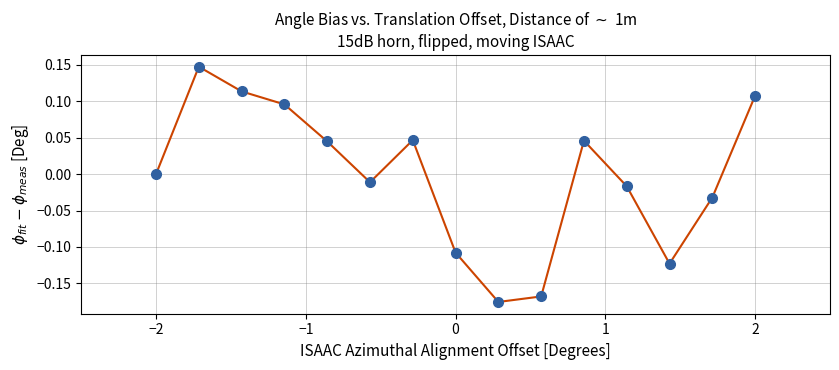

What is the difference between the maximum and minimum values?

0.3